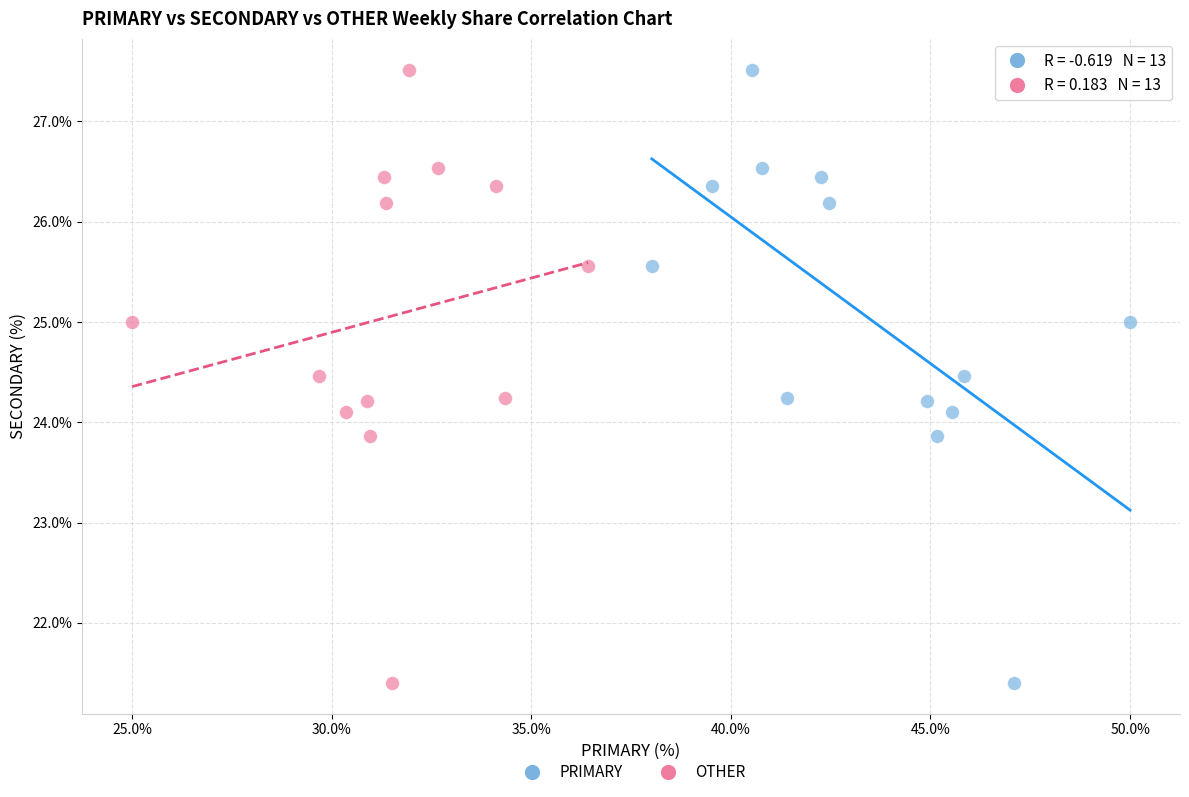

What are all the series names shown in the legend?

PRIMARY, OTHER